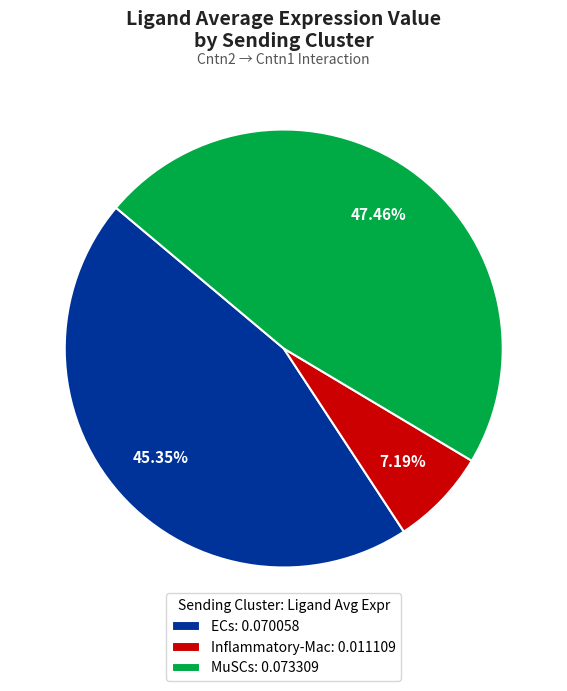

Does any single category account for the majority?

No